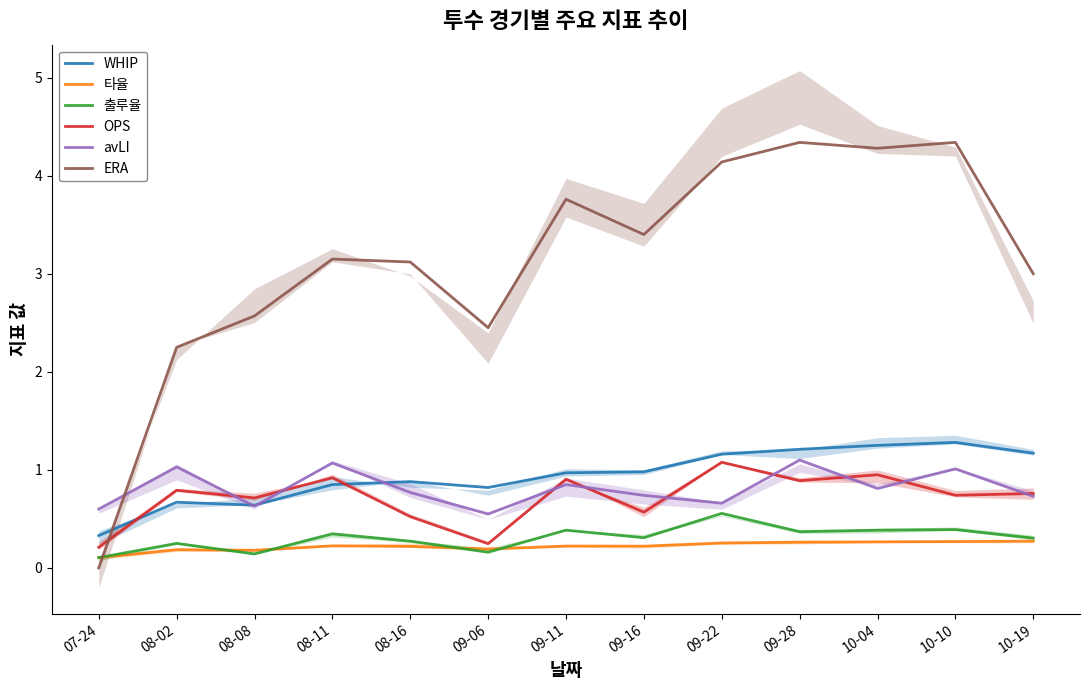

Reading left to right, list all the values displayed in this chart.

WHIP: 0.3	0.7	0.6	0.8	0.9	0.8	1.0	1.0	1.2	1.2	1.2	1.3	1.2
타율: 0.1	0.2	0.2	0.2	0.2	0.2	0.2	0.2	0.3	0.3	0.3	0.3	0.3
출루율: 0.1	0.2	0.1	0.3	0.3	0.2	0.4	0.3	0.6	0.4	0.4	0.4	0.3
OPS: 0.2	0.8	0.7	0.9	0.5	0.2	0.9	0.6	1.1	0.9	0.9	0.7	0.8
avLI: 0.6	1.0	0.6	1.1	0.8	0.6	0.8	0.7	0.7	1.1	0.8	1.0	0.7
ERA: 0.0	2.2	2.6	3.1	3.1	2.5	3.8	3.4	4.1	4.3	4.3	4.3	3.0